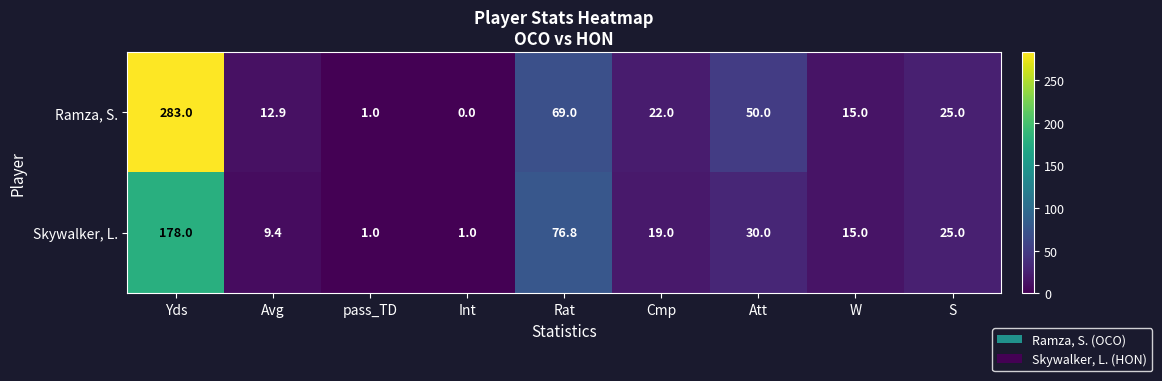

True or false: Skywalker, L. has a value of 8.4 at W.

False